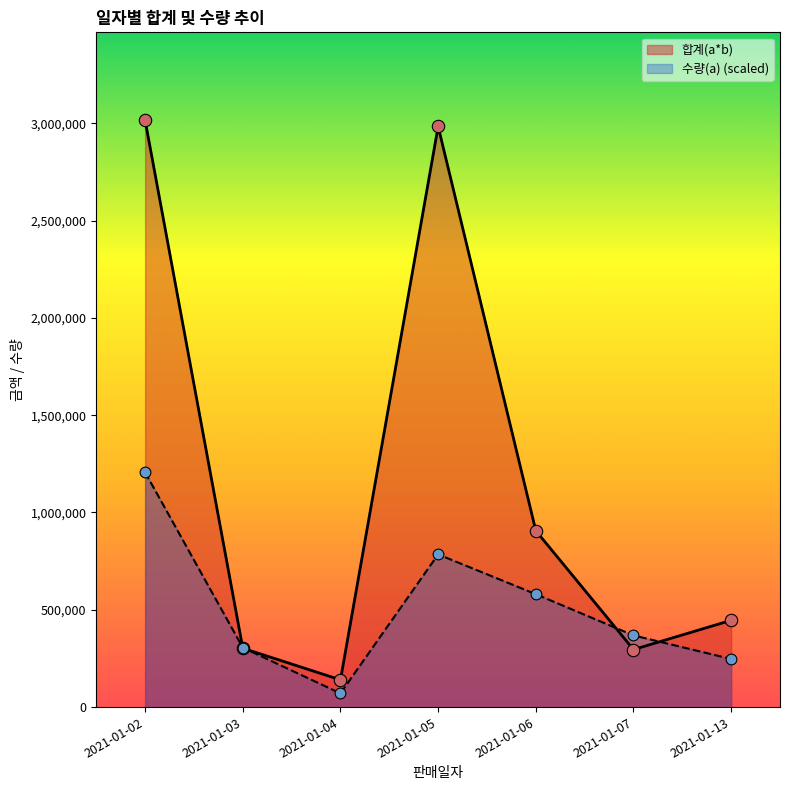

Which series has the widest spread of Y values?

합계(a*b)